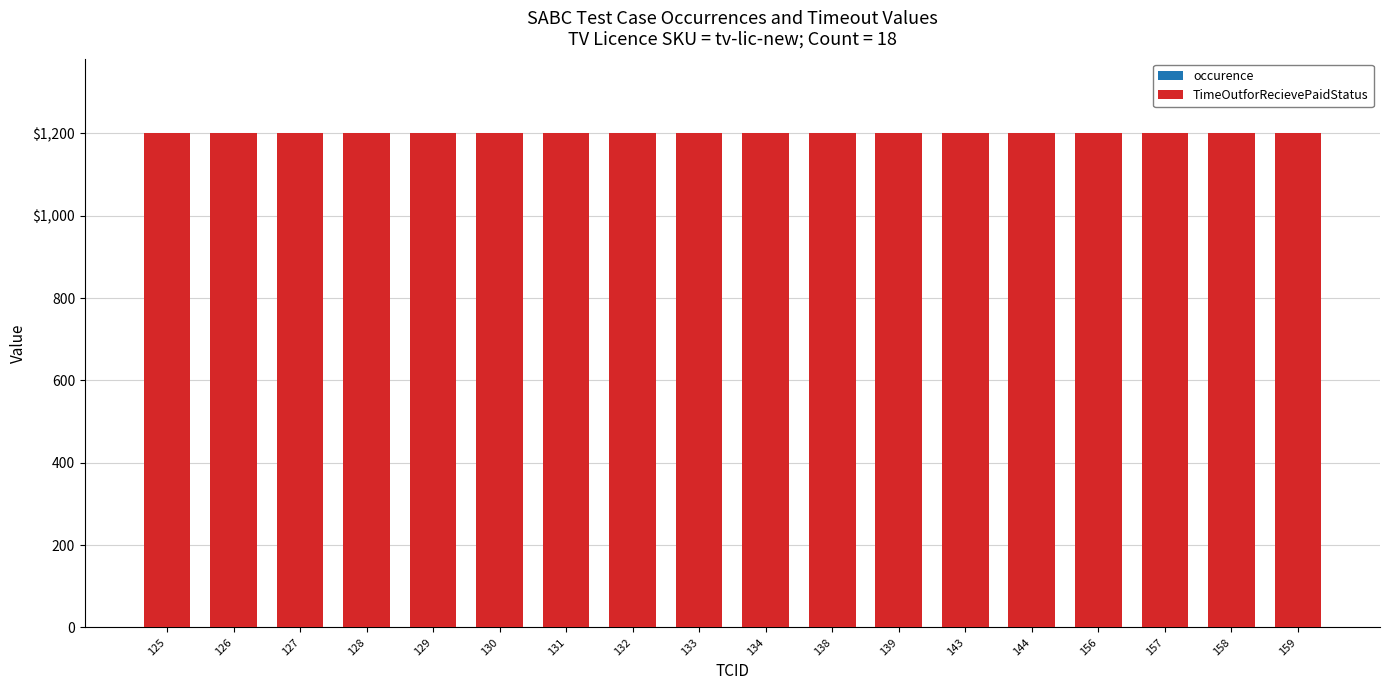

Does the chart contain stacked bars?

Yes